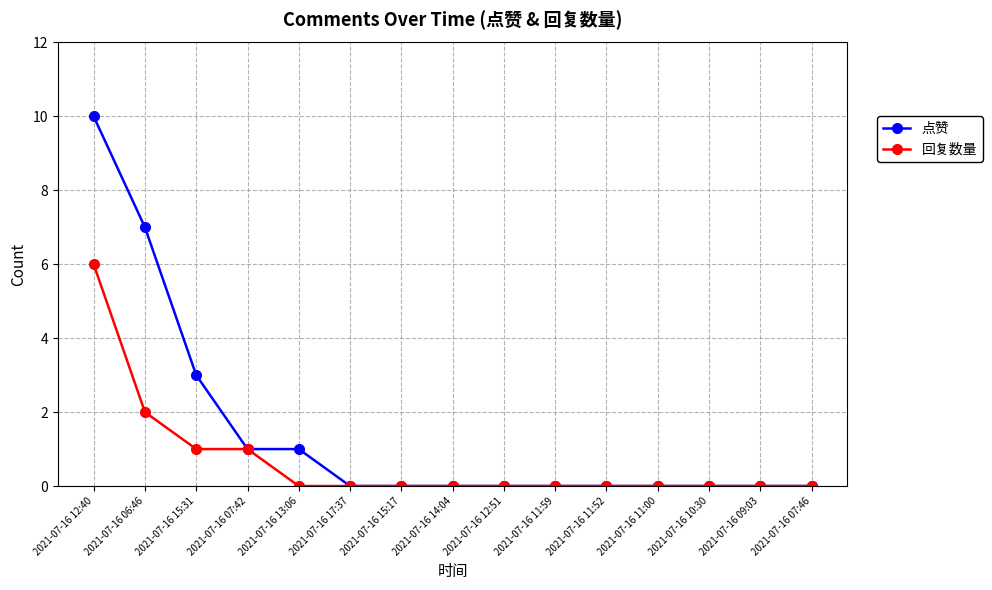

At which category is the sum across all series the highest?

2021-07-16 12:40